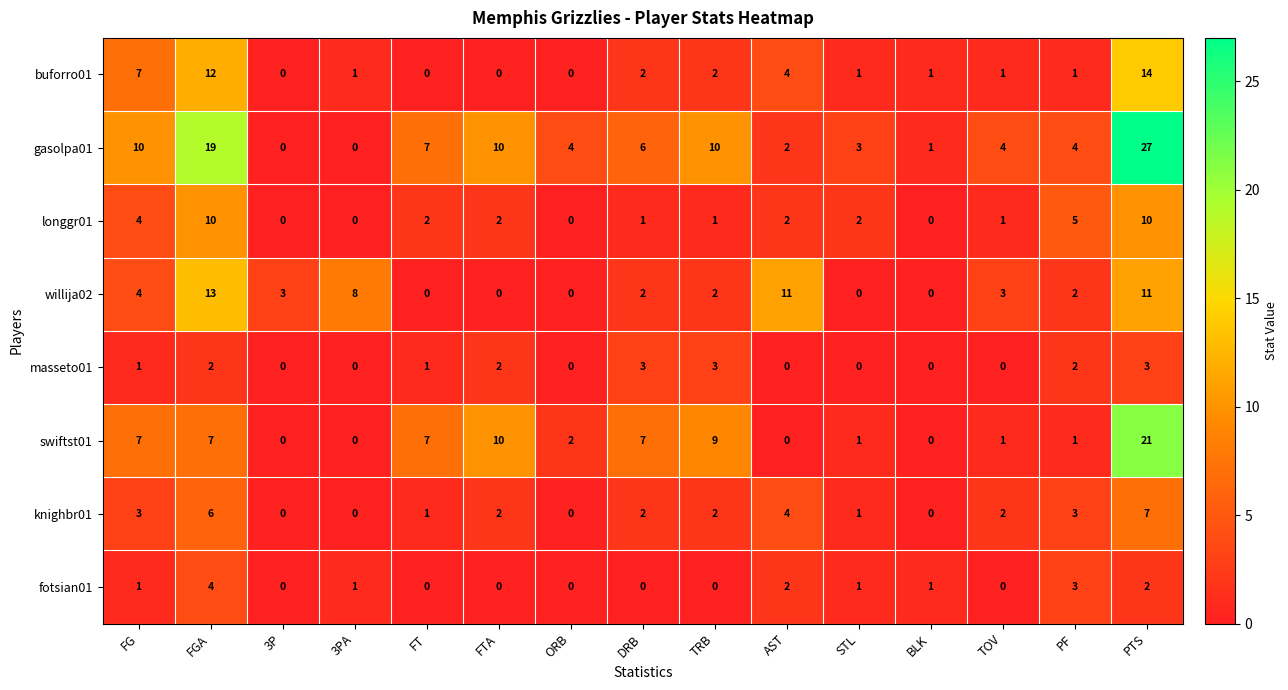

At which category is the sum across all series the highest?

PTS